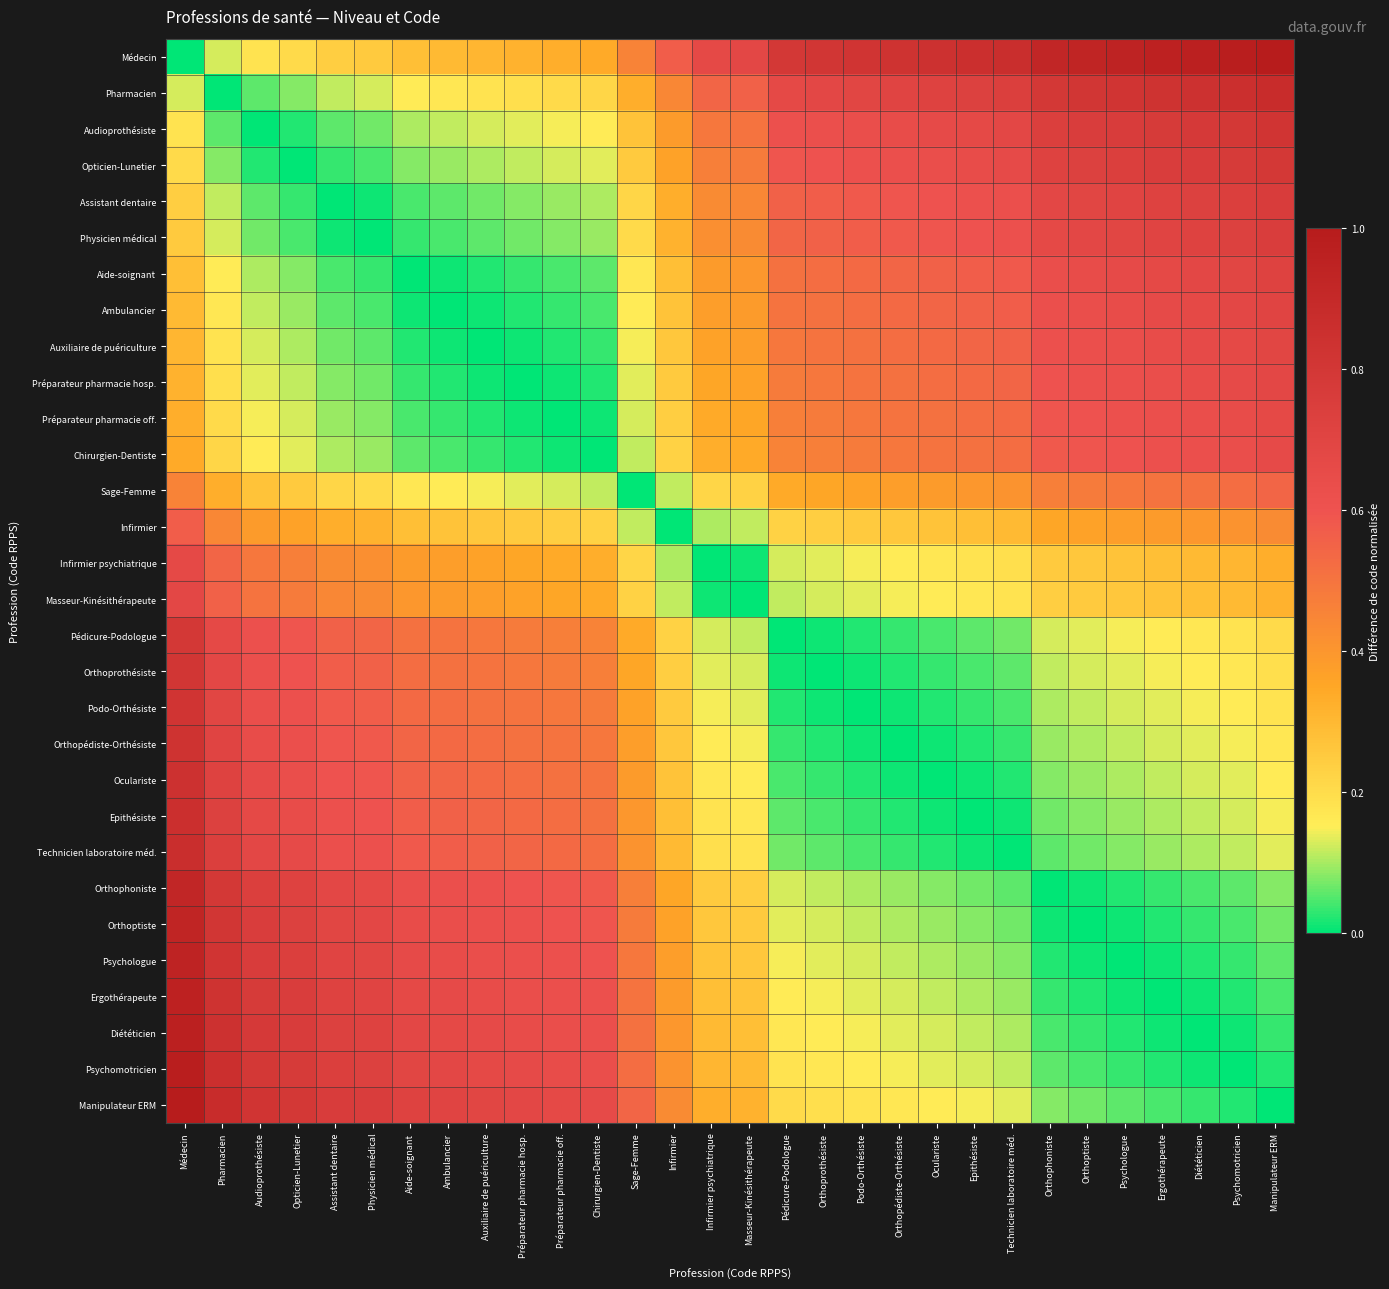

Which series has the largest total across all categories?

Médecin